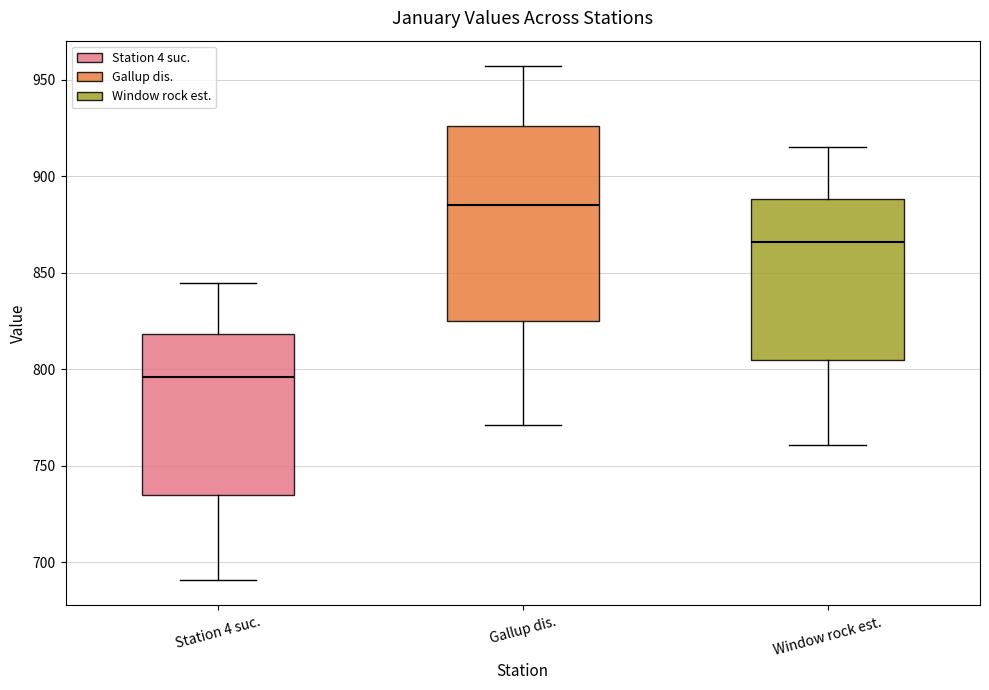

Comparing the boxes themselves (not the whiskers), which one is the tallest?

Gallup dis.